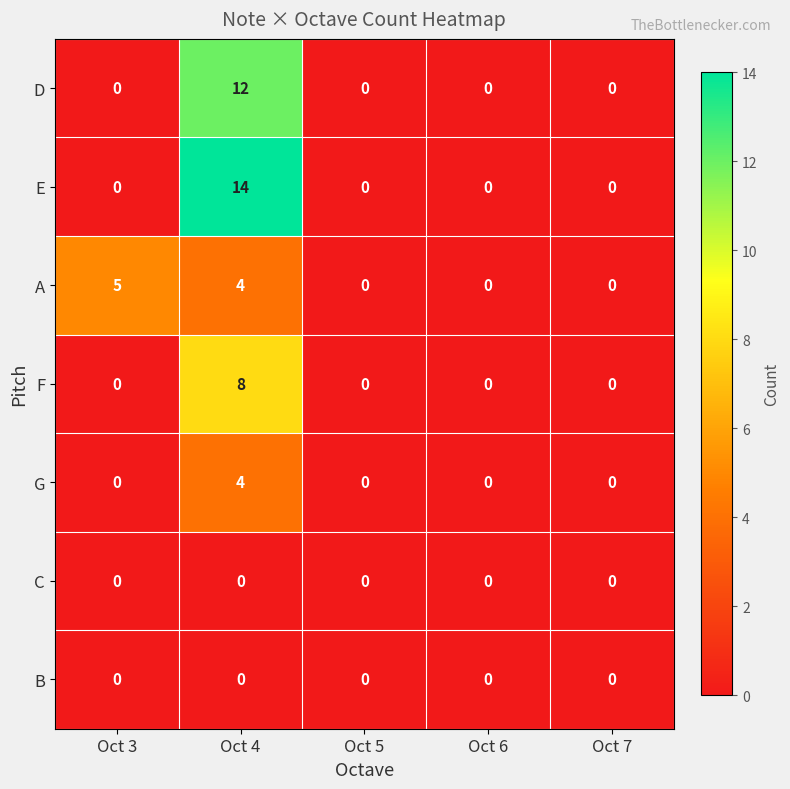

True or false: E has a value of 0 at Oct 3.

True